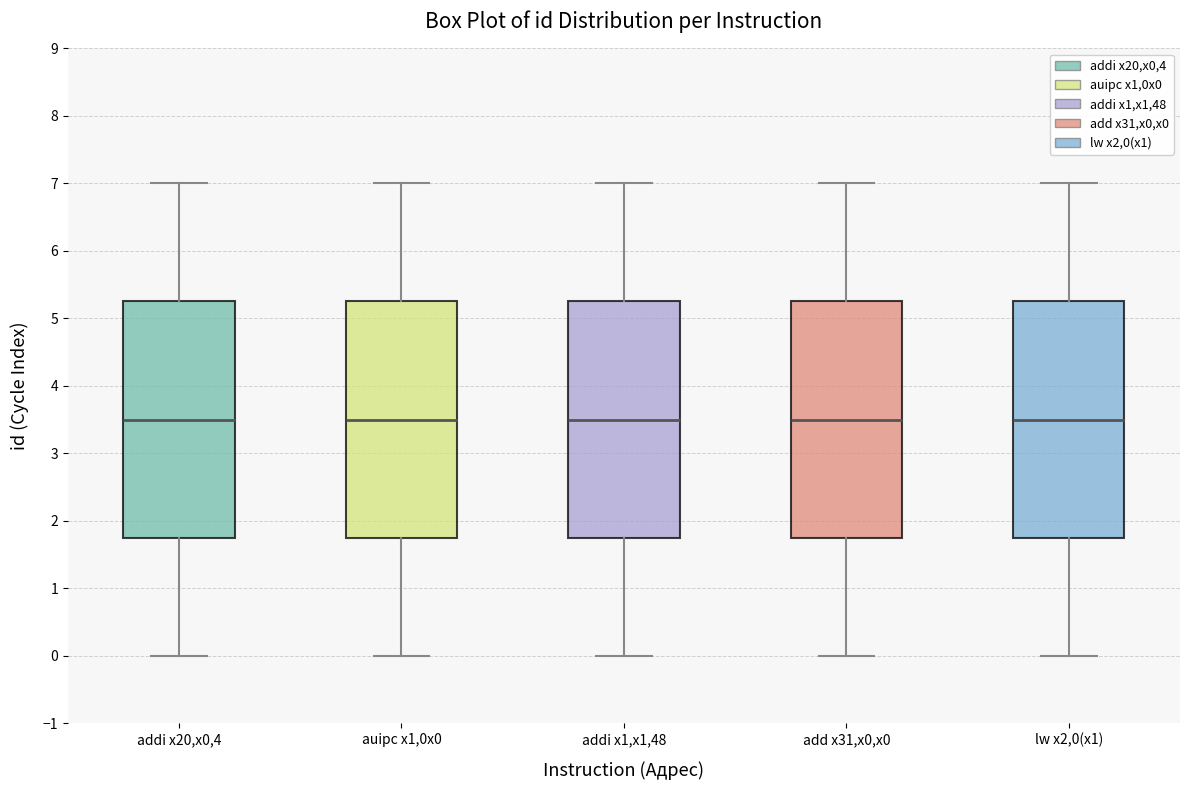

Where does the median line of the box for addi x20,x0,4 sit on the y-axis? The values are not printed on the chart, so give them approximately, as read against the axis.

3.5